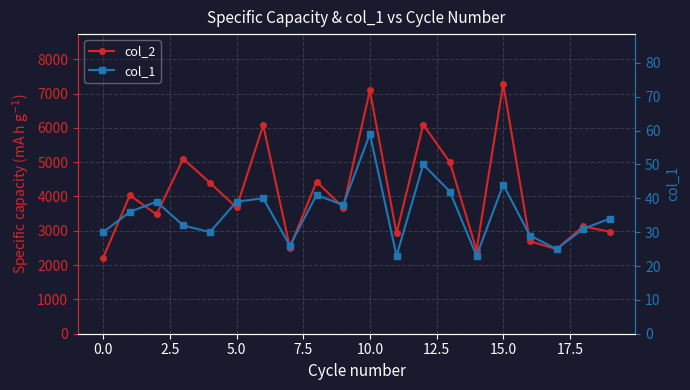

What is the average value of the col_2 series?

4085